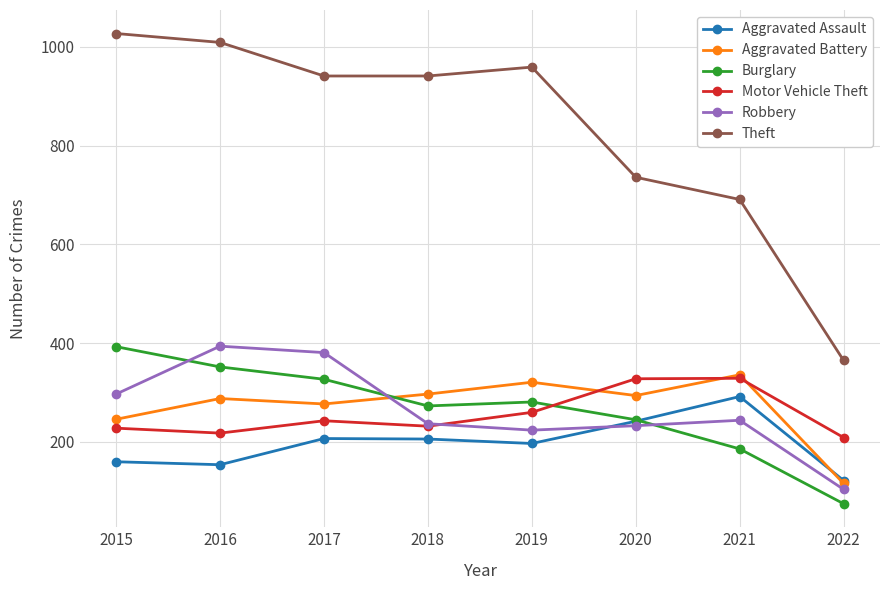

At which category does the chart reach its minimum across all series?

2022